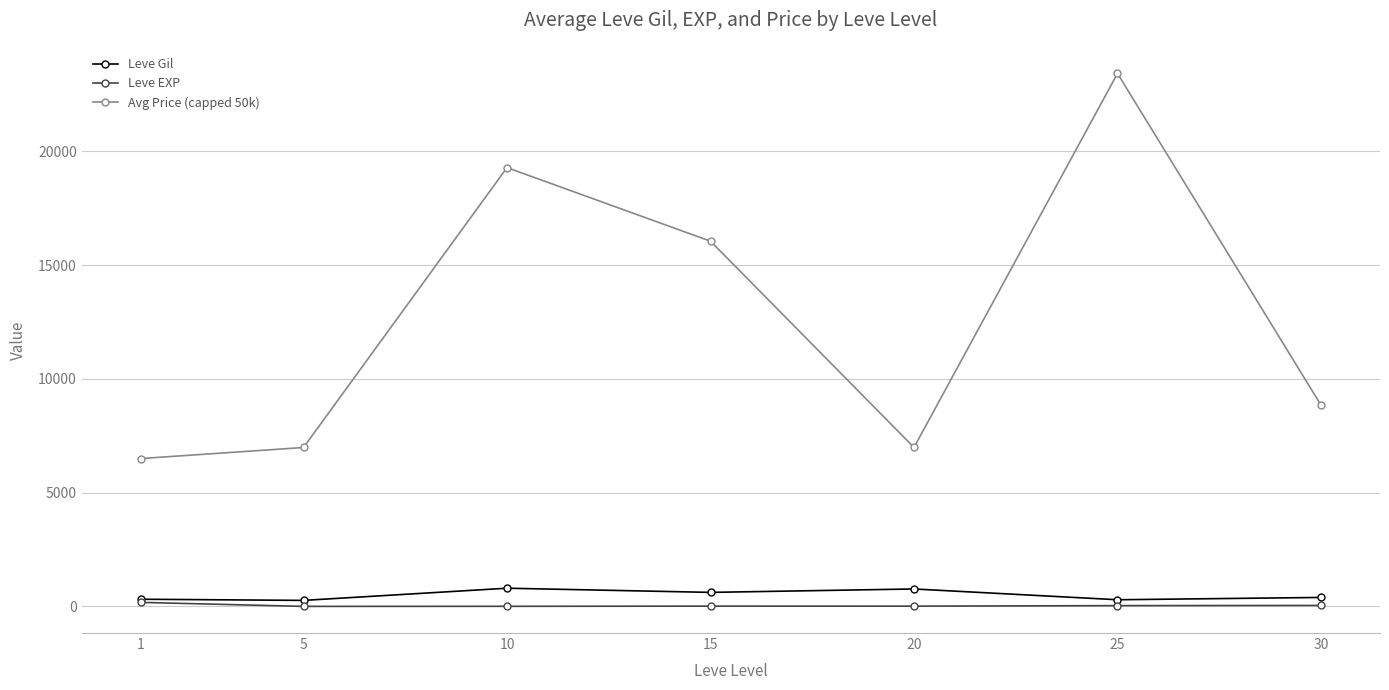

Which series has the widest spread of values?

Avg Price (capped 50k)